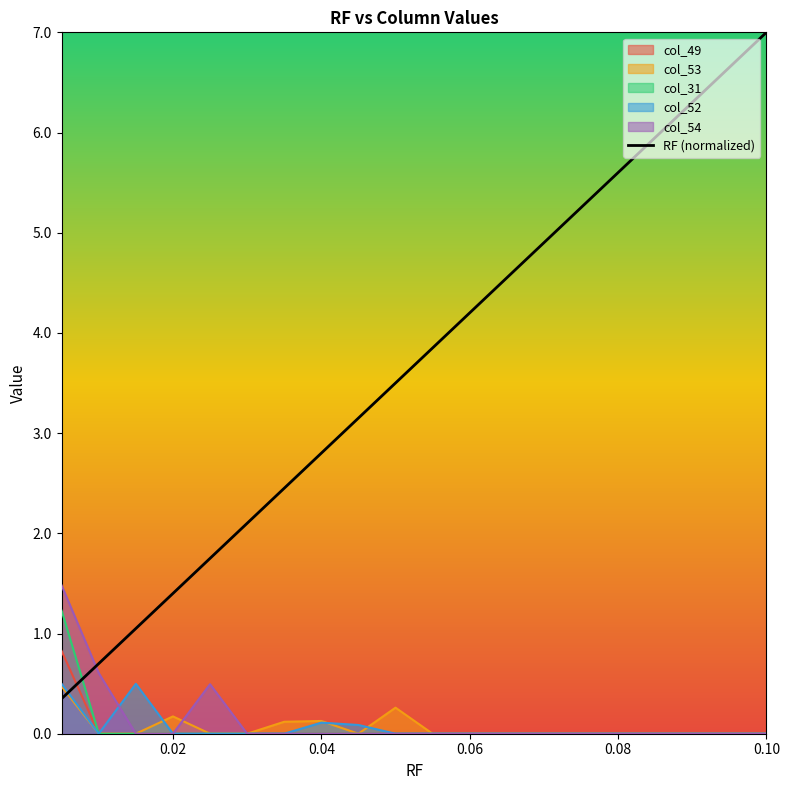

Which series has the largest total across all categories?

RF (normalized)